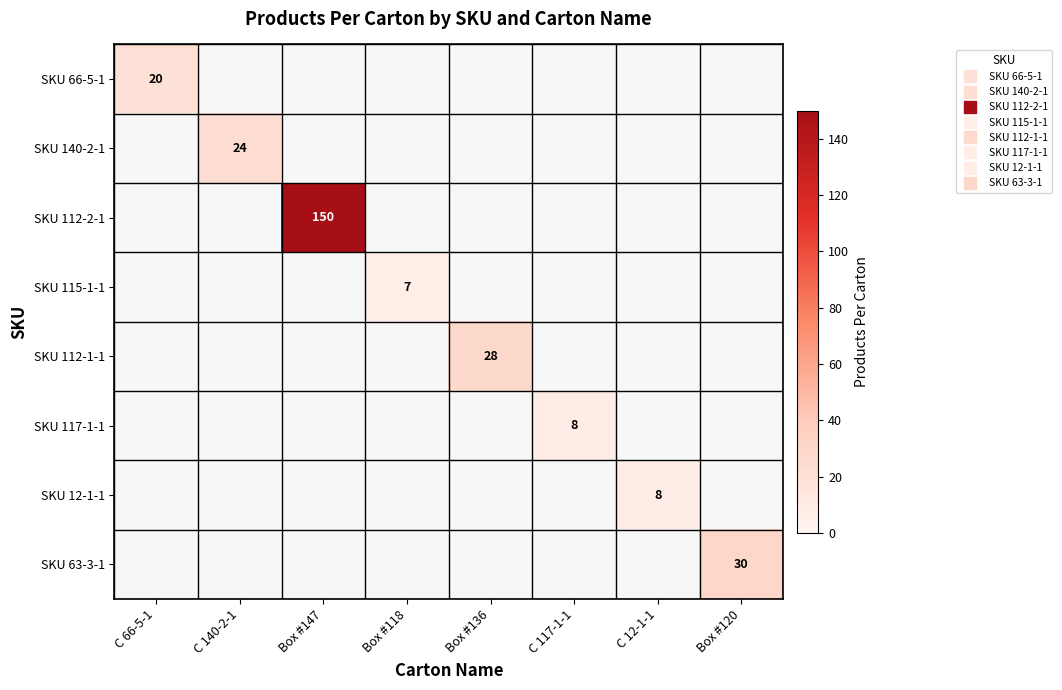

At how many categories does at least one series exceed 66?

1